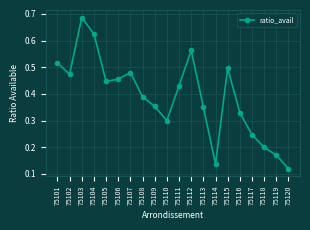

Which label corresponds to the largest value in the chart?

75103